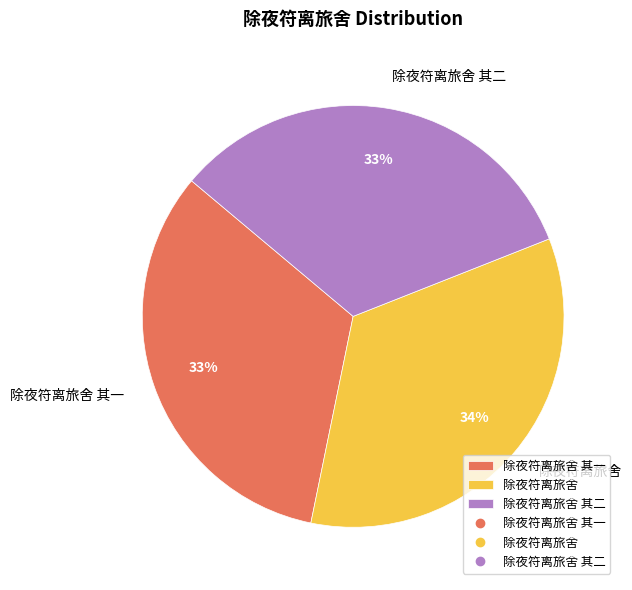

What is the largest slice in the pie chart?

除夜符离旅舍